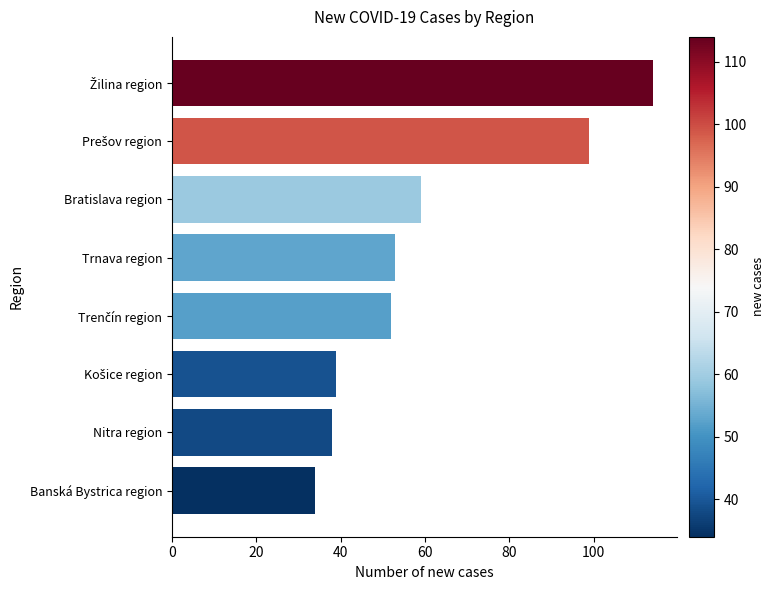

Reading top to bottom, extract all data points from this chart.

114	99	59	53	52	39	38	34